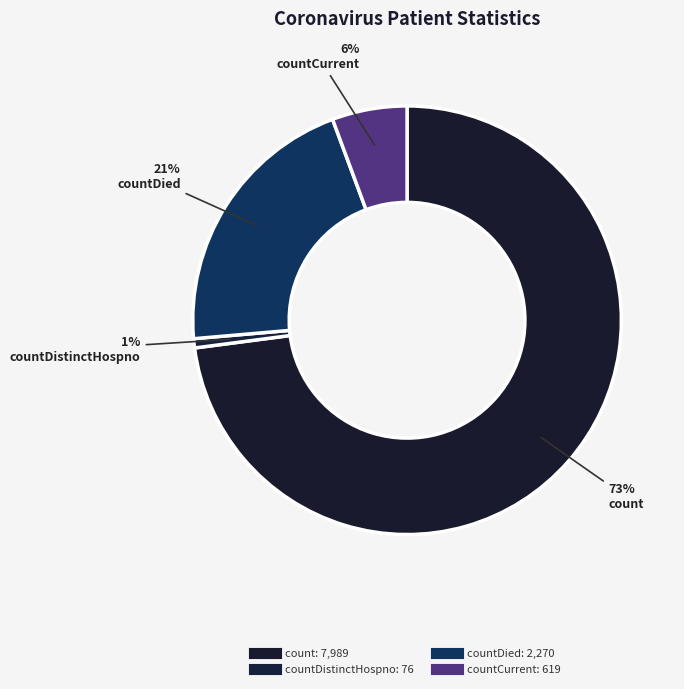

Count the number of slices in the pie.

4